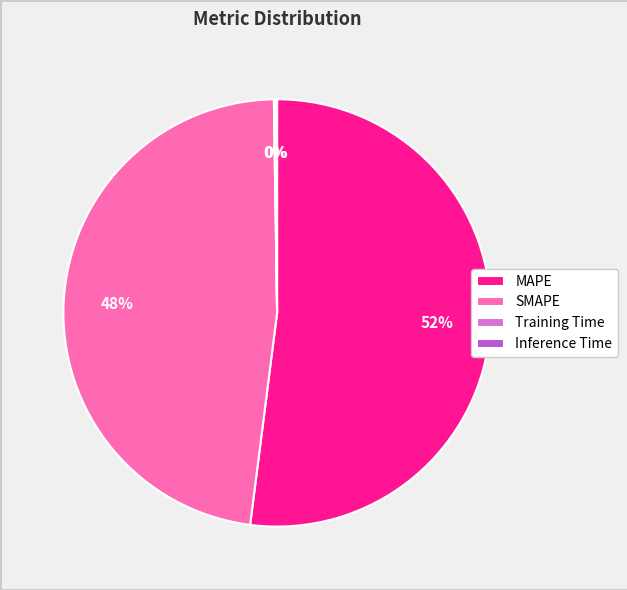

What is the ratio of the value at SMAPE to the value at MAPE?

0.9